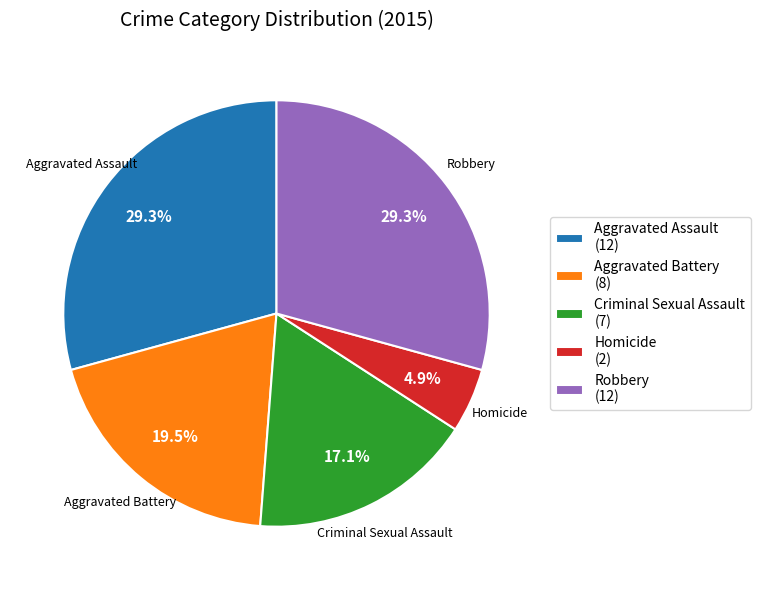

True or false: Homicide accounts for 5% of the total.

True